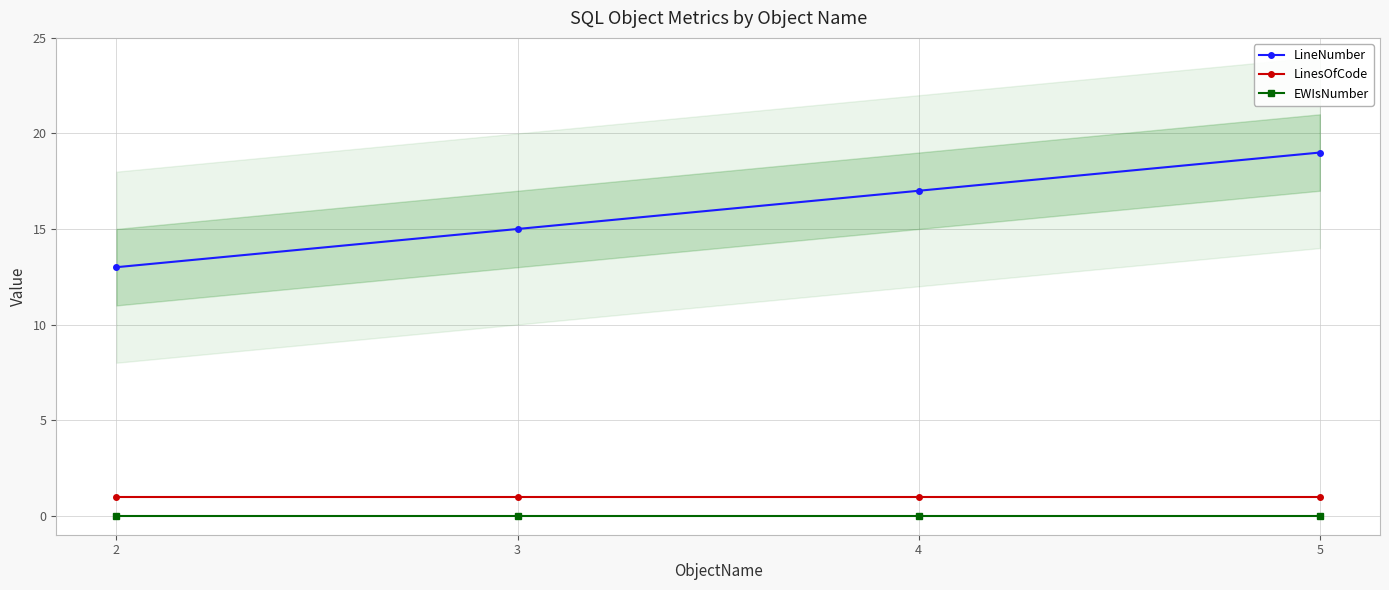

Reading left to right, list all the values displayed in this chart.

LineNumber: 2=13	3=15	4=17	5=19
LinesOfCode: 2=1	3=1	4=1	5=1
EWIsNumber: 2=0	3=0	4=0	5=0